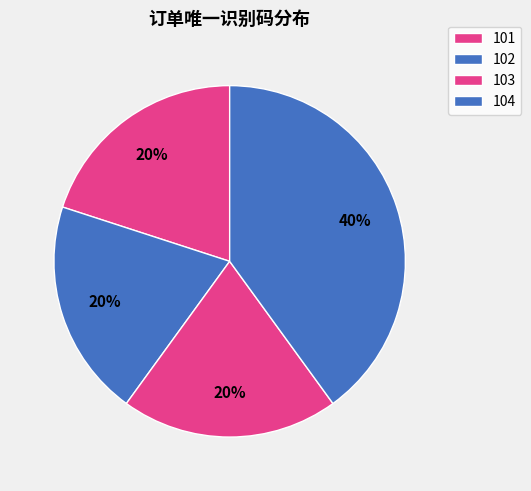

How many slices are in this pie chart?

4